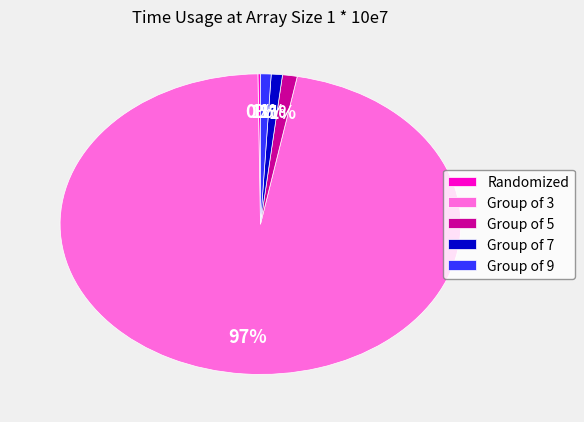

Is there a majority slice in this chart?

Yes